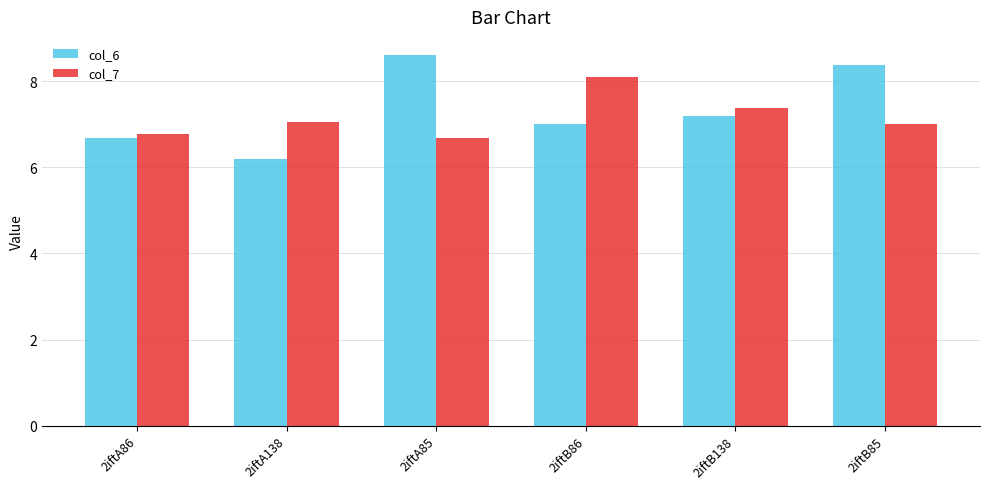

Which series has the largest range (max minus min)?

col_6